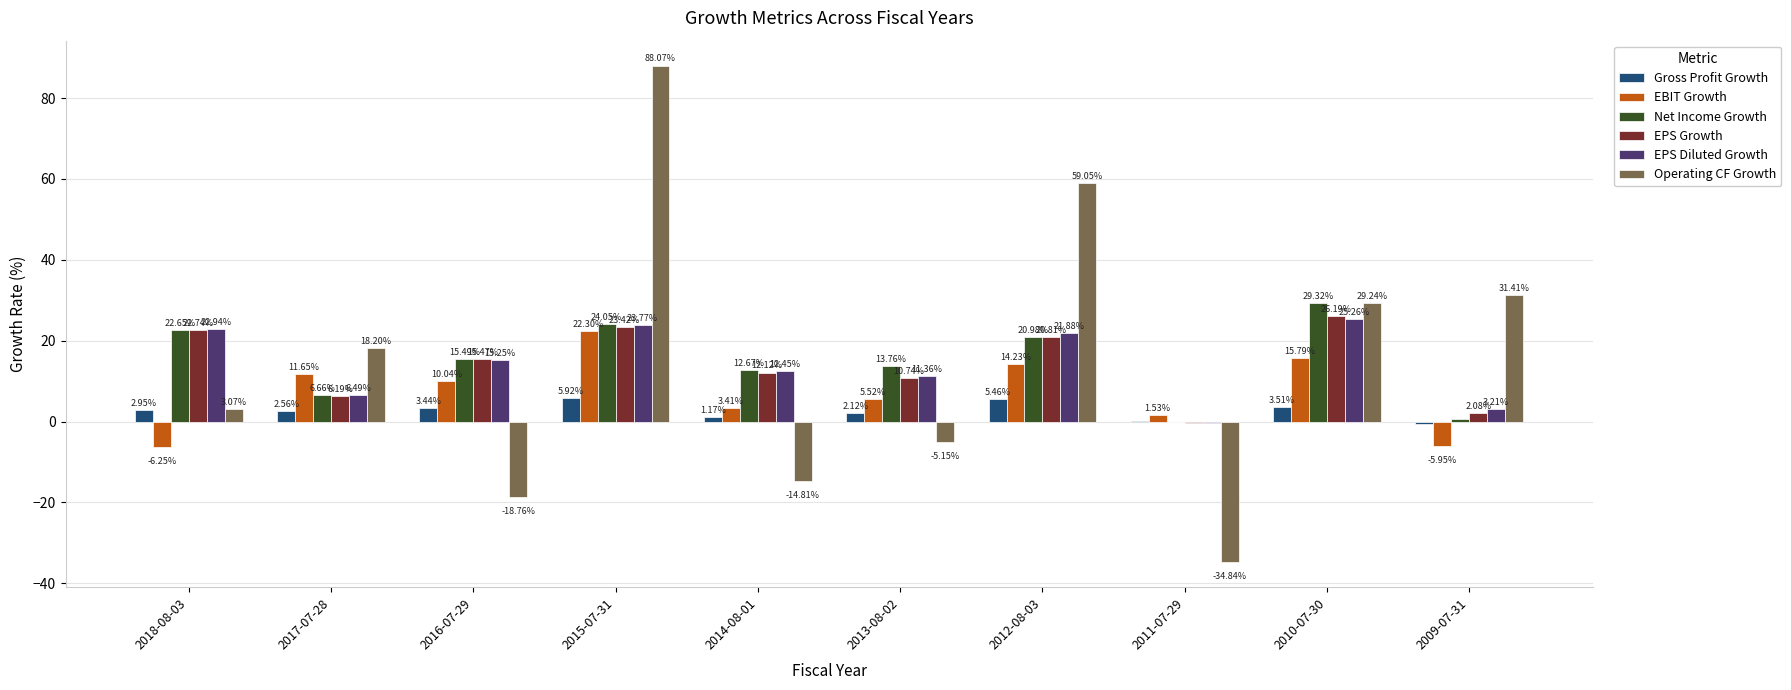

Between 2016-07-29 and 2013-08-02, which series saw the biggest shift?

Operating CF Growth